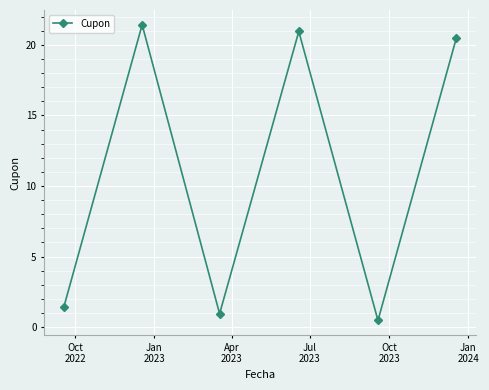

True or false: there are more than 0 points higher than both neighbors.

True